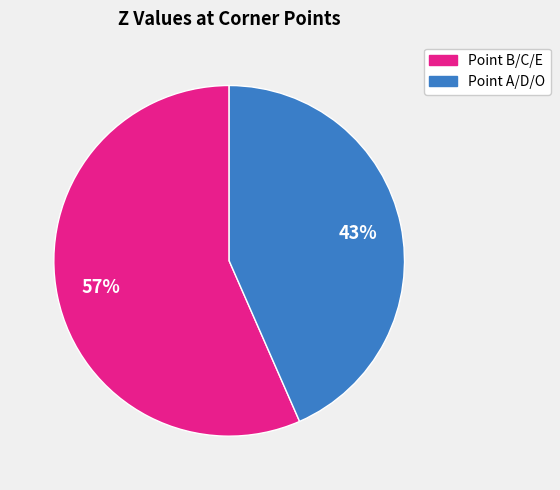

Is there any slice that represents more than half of the pie?

Yes